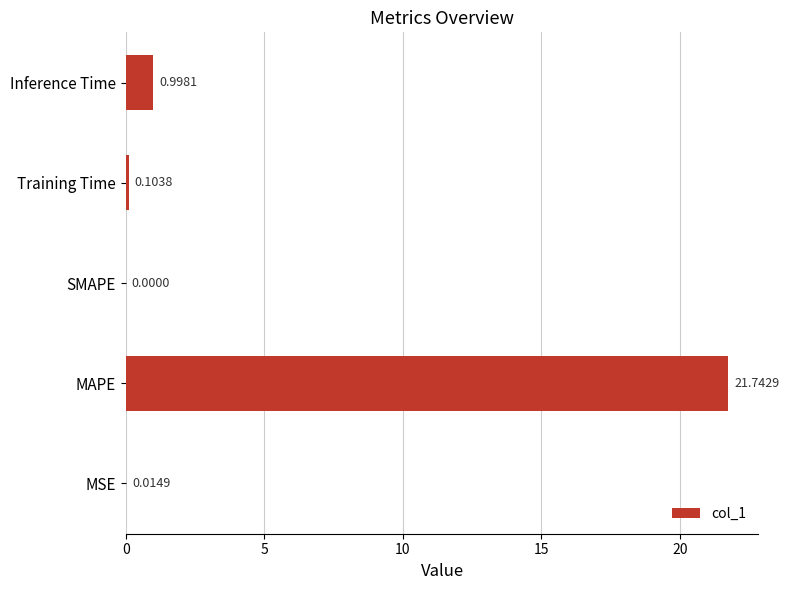

What is the maximum value shown in the chart?

21.7